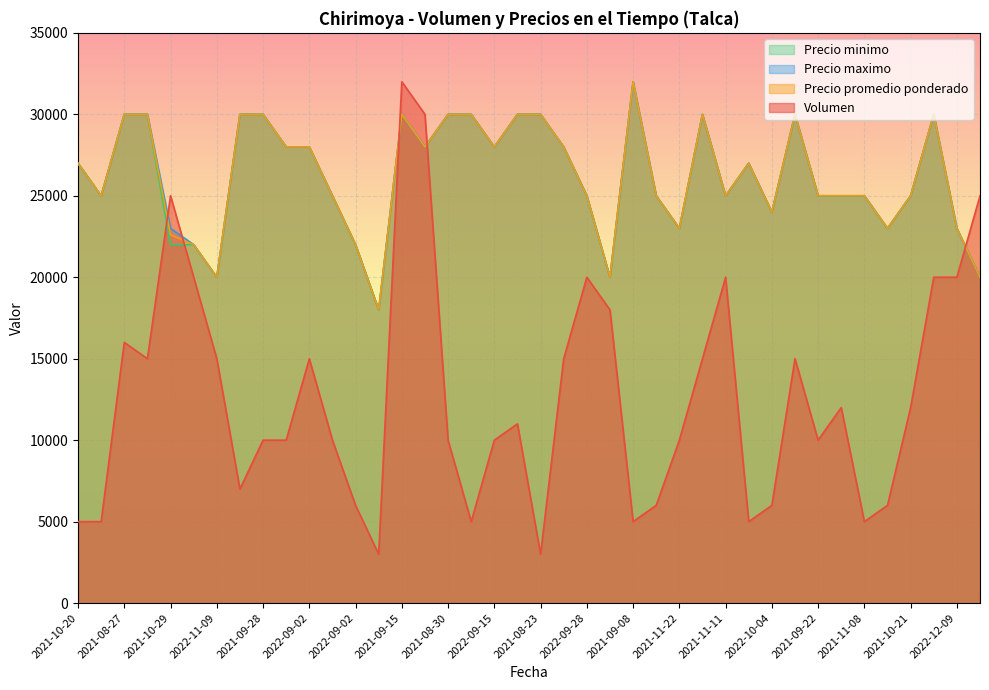

What is the minimum value for Precio promedio ponderado?

18000